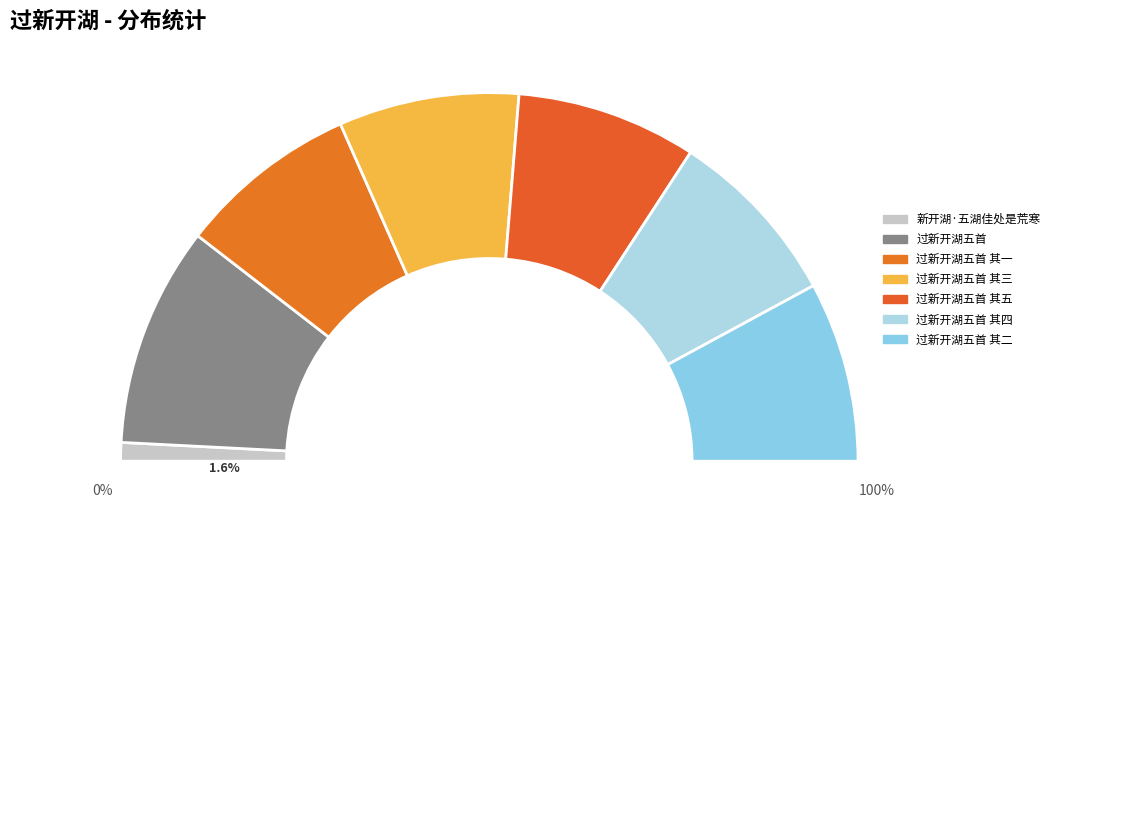

True or false: 过新开湖五首 accounts for 13% of the total.

False